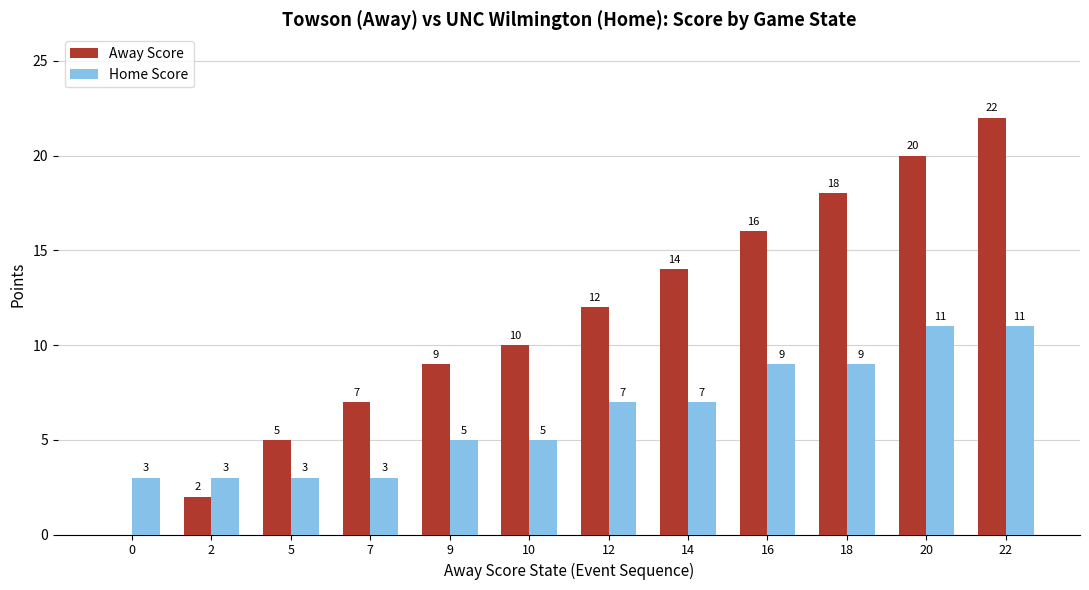

Which series changed the most between 10 and 16?

Away Score